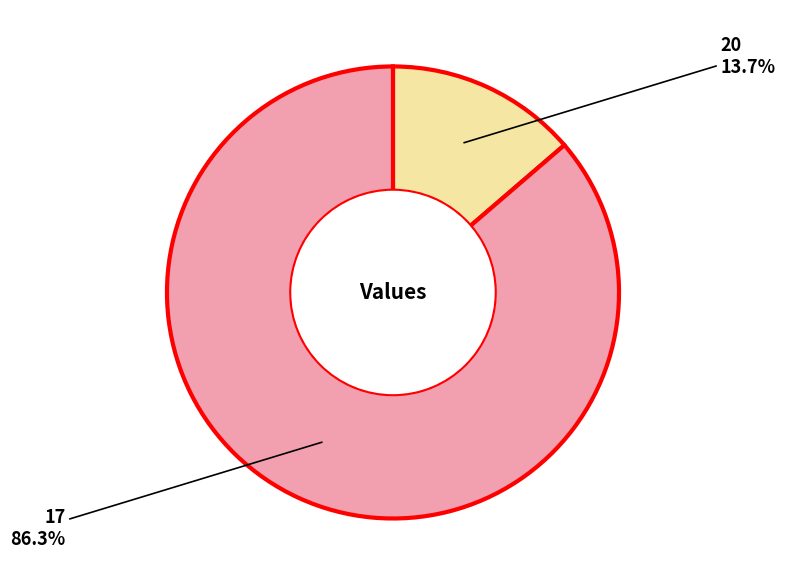

How many slices are in this pie chart?

2